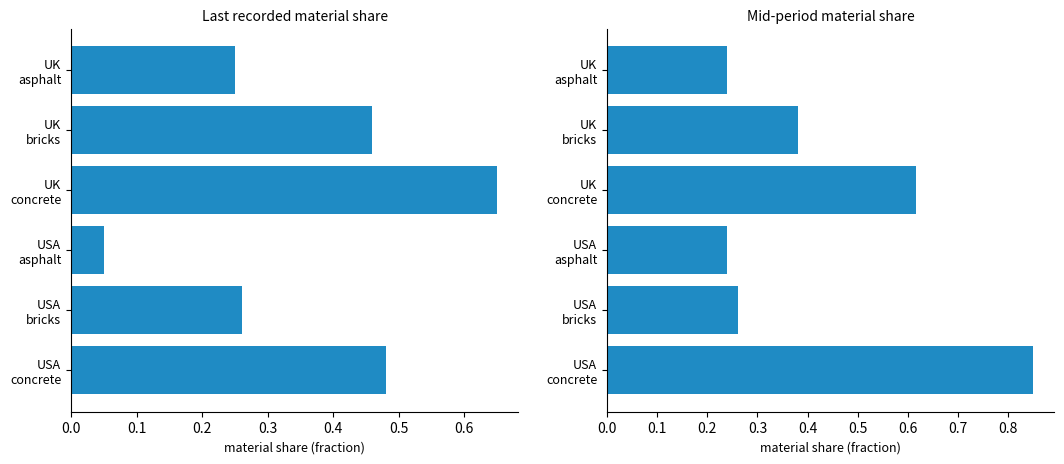

What is the value of the mid-period value bar at the 6th from the left?

0.8